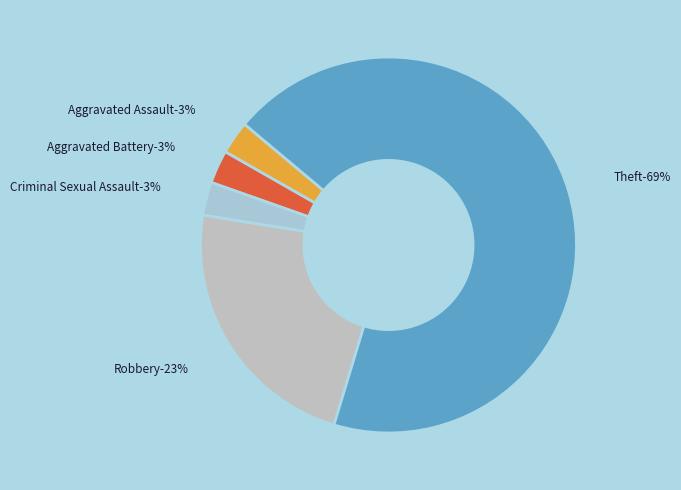

Rank the categories by value from highest to lowest.

Theft, Robbery, Aggravated Assault, Aggravated Battery, Criminal Sexual Assault